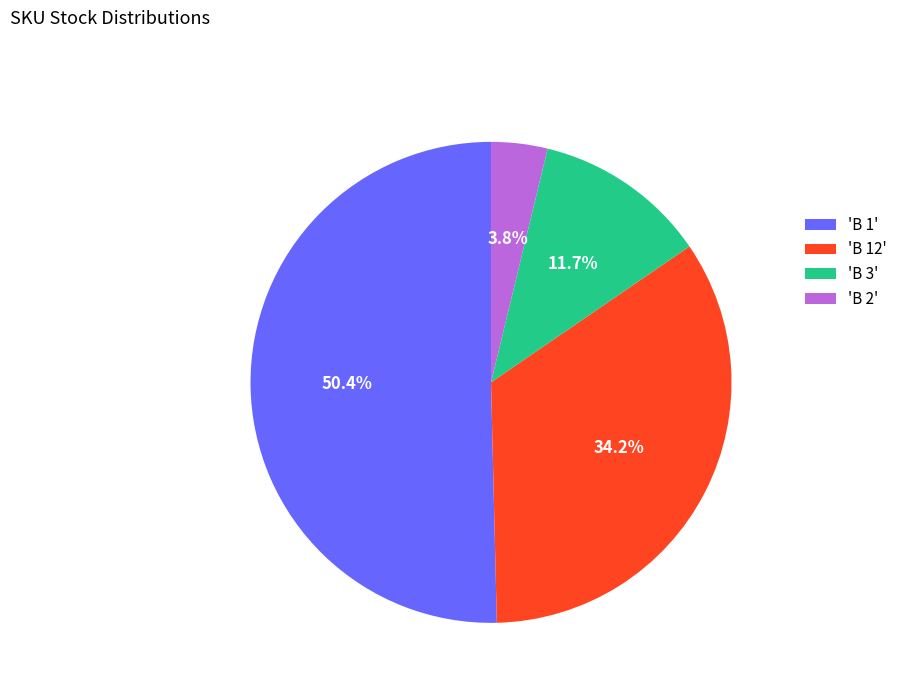

Between 'B 1' and 'B 12', which is larger?

'B 1'